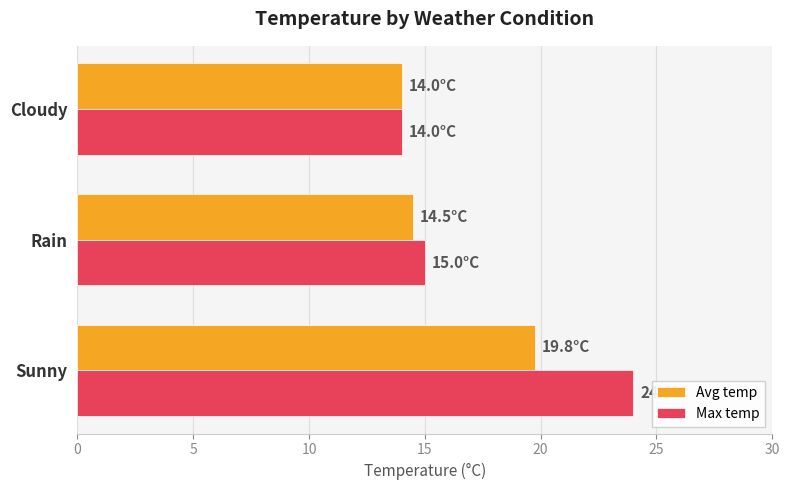

What is the average value of the Max temp series?

17.7